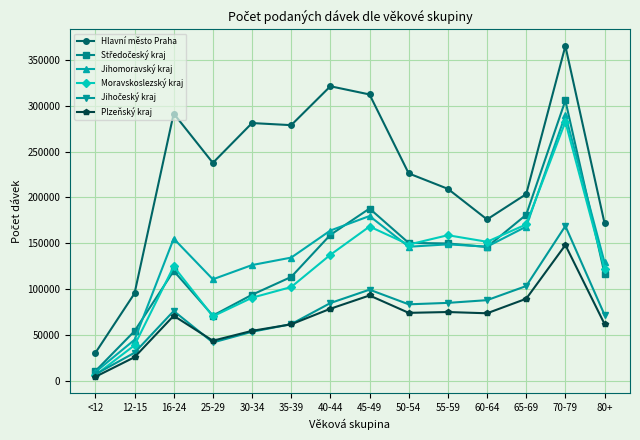

Between 12-15 and 45-49, which series saw the biggest shift?

Hlavní město Praha